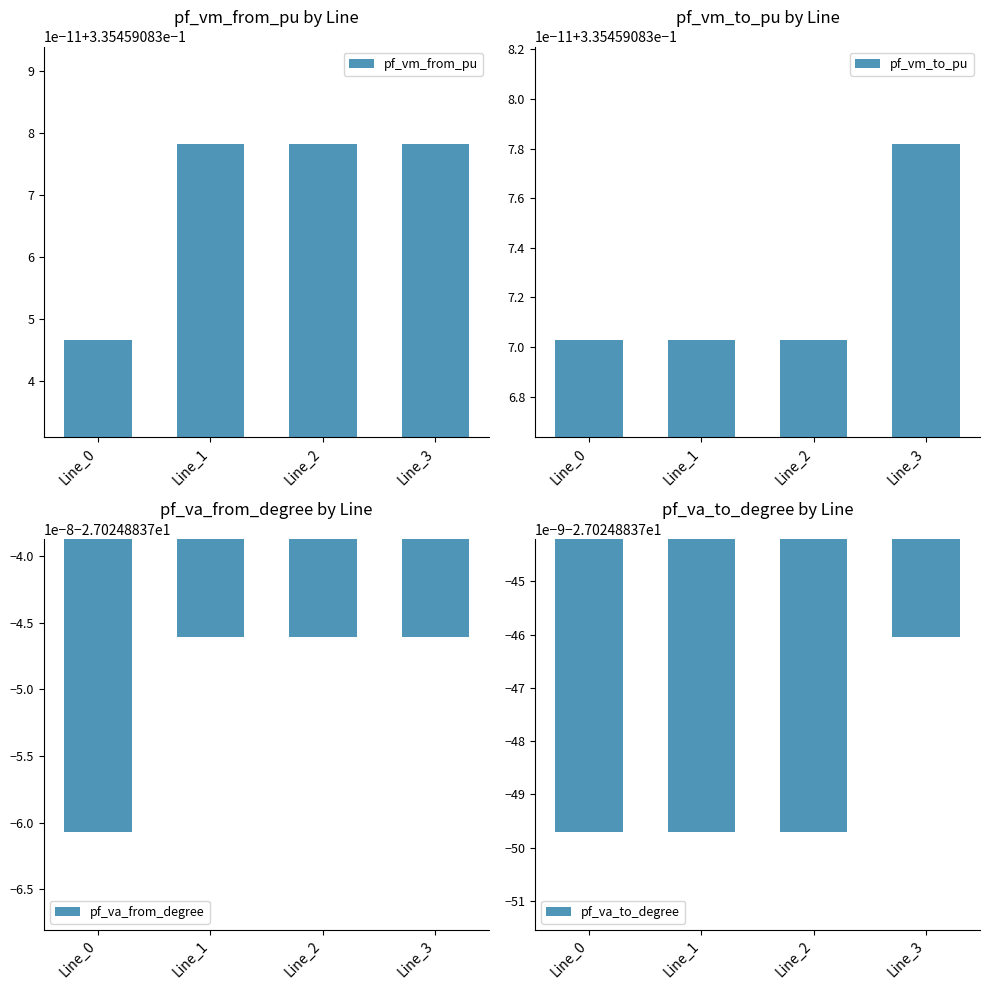

Rank the categories by pf_va_from_degree value from lowest to highest.

Line_0, Line_1, Line_2, Line_3